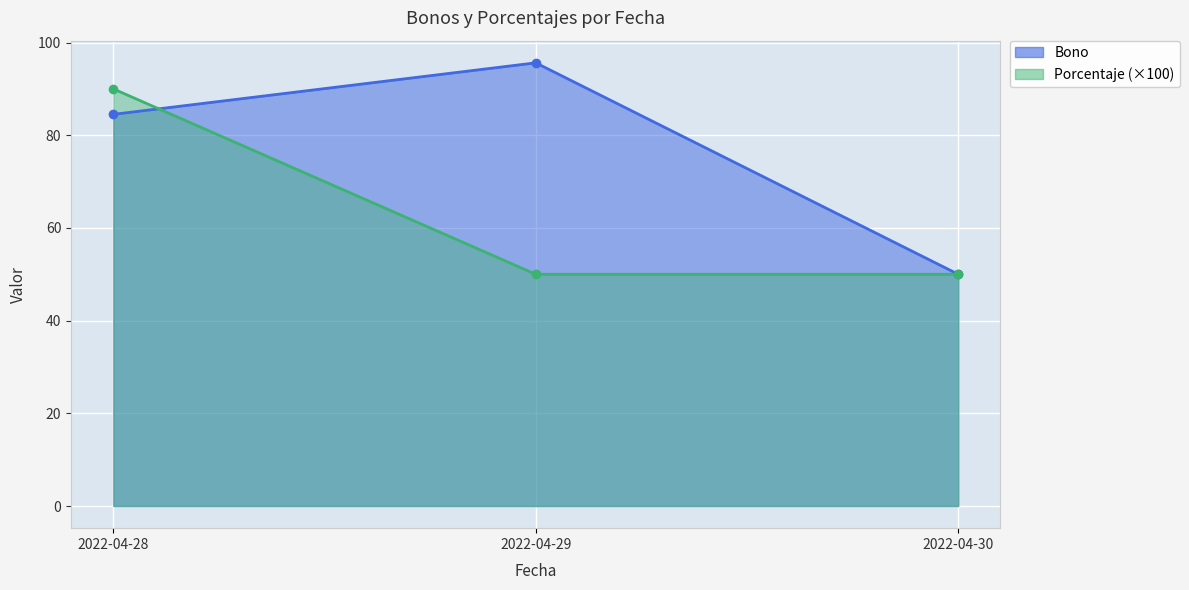

What are all the series names shown in the legend?

Bono, Porcentaje